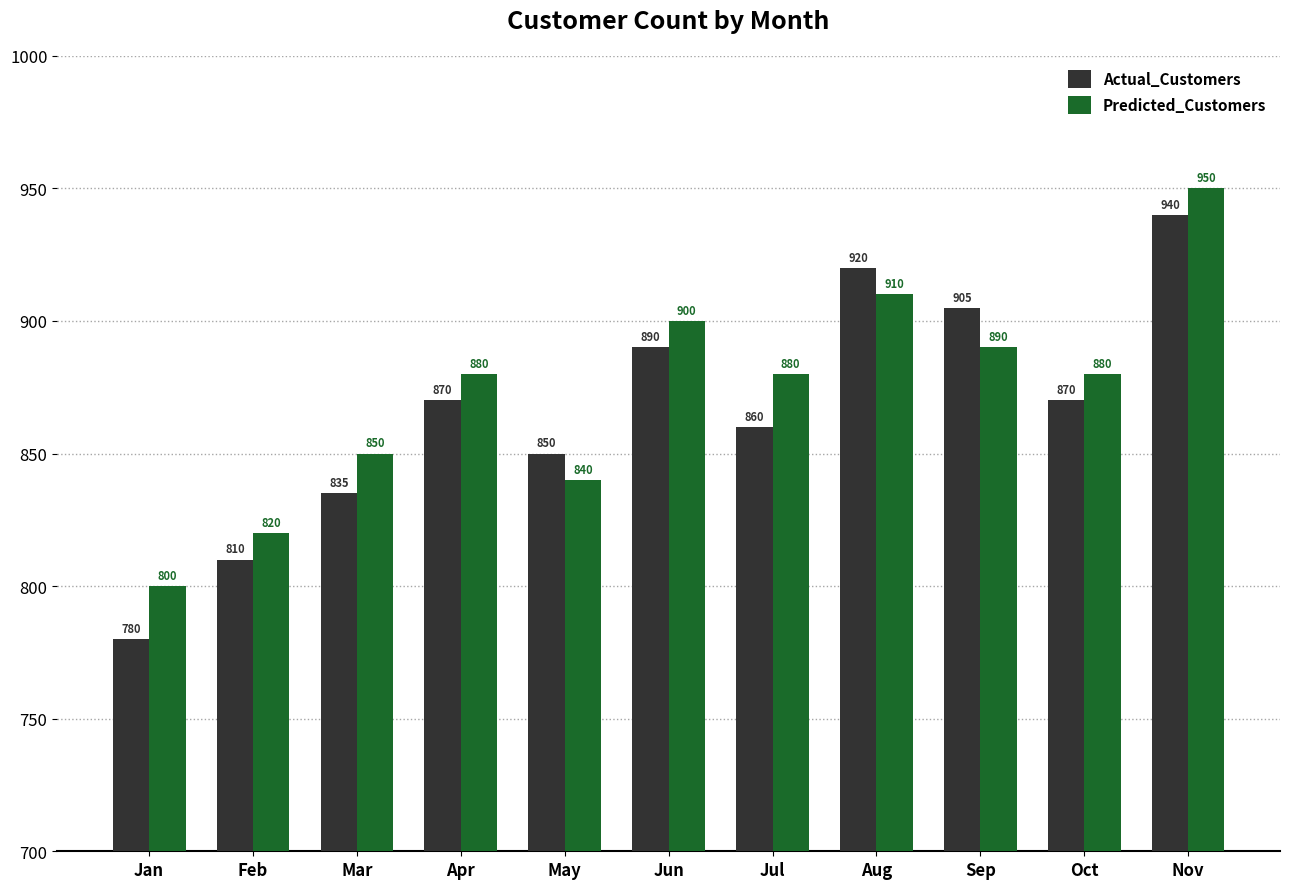

What are all the series names shown in the legend?

Actual_Customers, Predicted_Customers